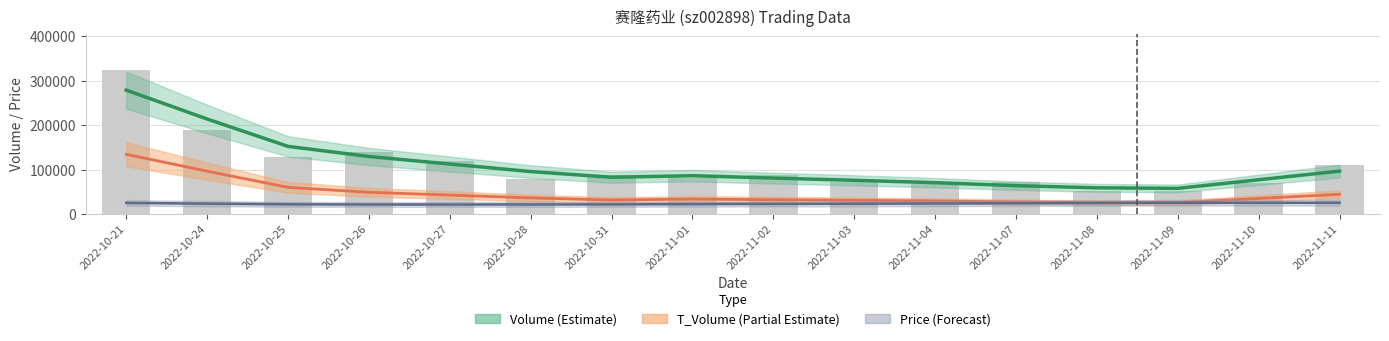

Which label corresponds to the smallest value in the chart?

2022-10-27